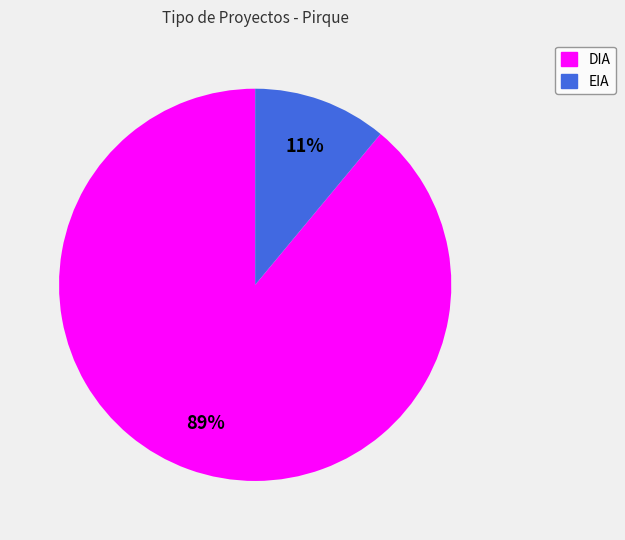

Combined, do DIA and EIA account for over 50%?

Yes